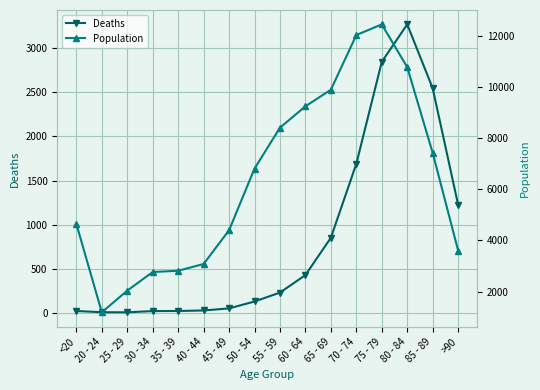

The value of Deaths at 55 - 59 is 227. True or false?

True